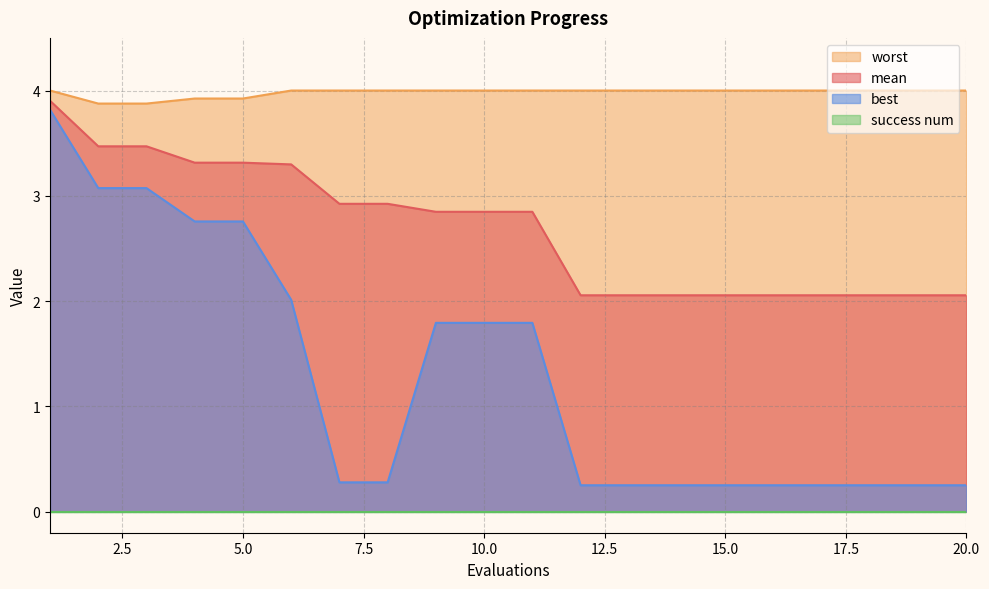

What is the total value across all series at 5?

10.0